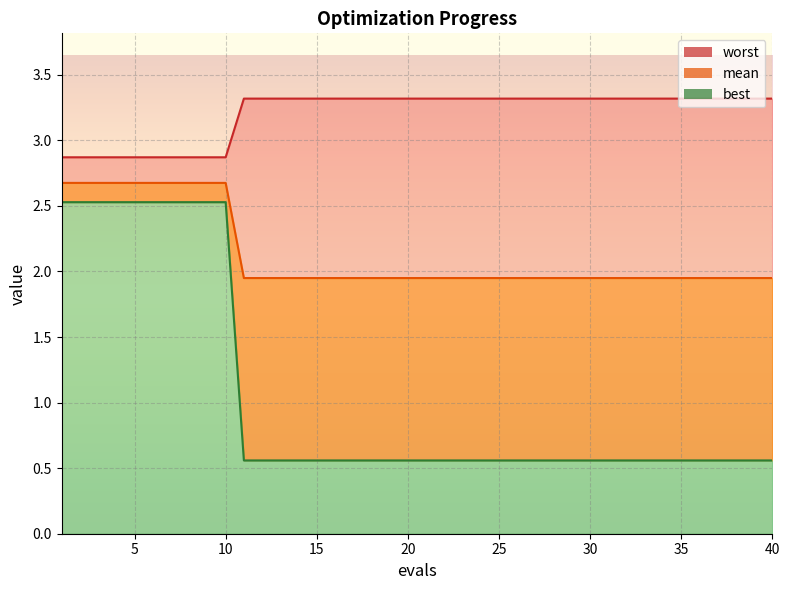

True or false: mean and worst intersect in this chart.

False